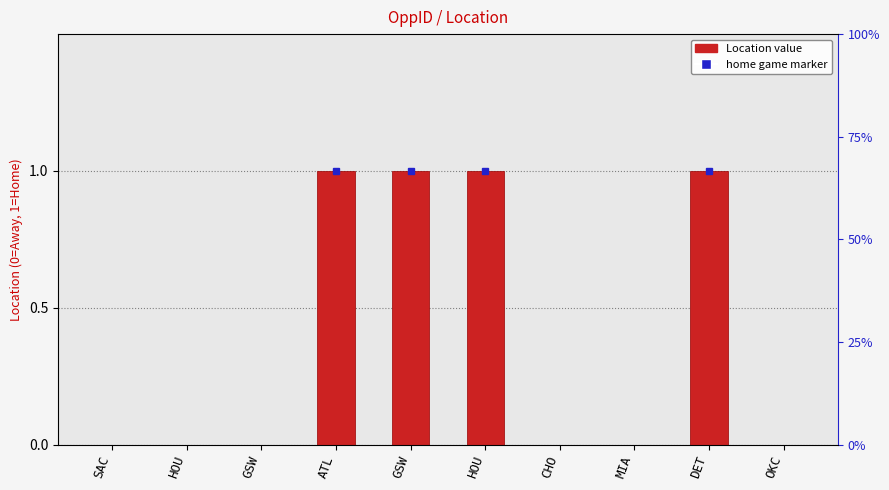

Is it true that the value at GSW is 1?

True